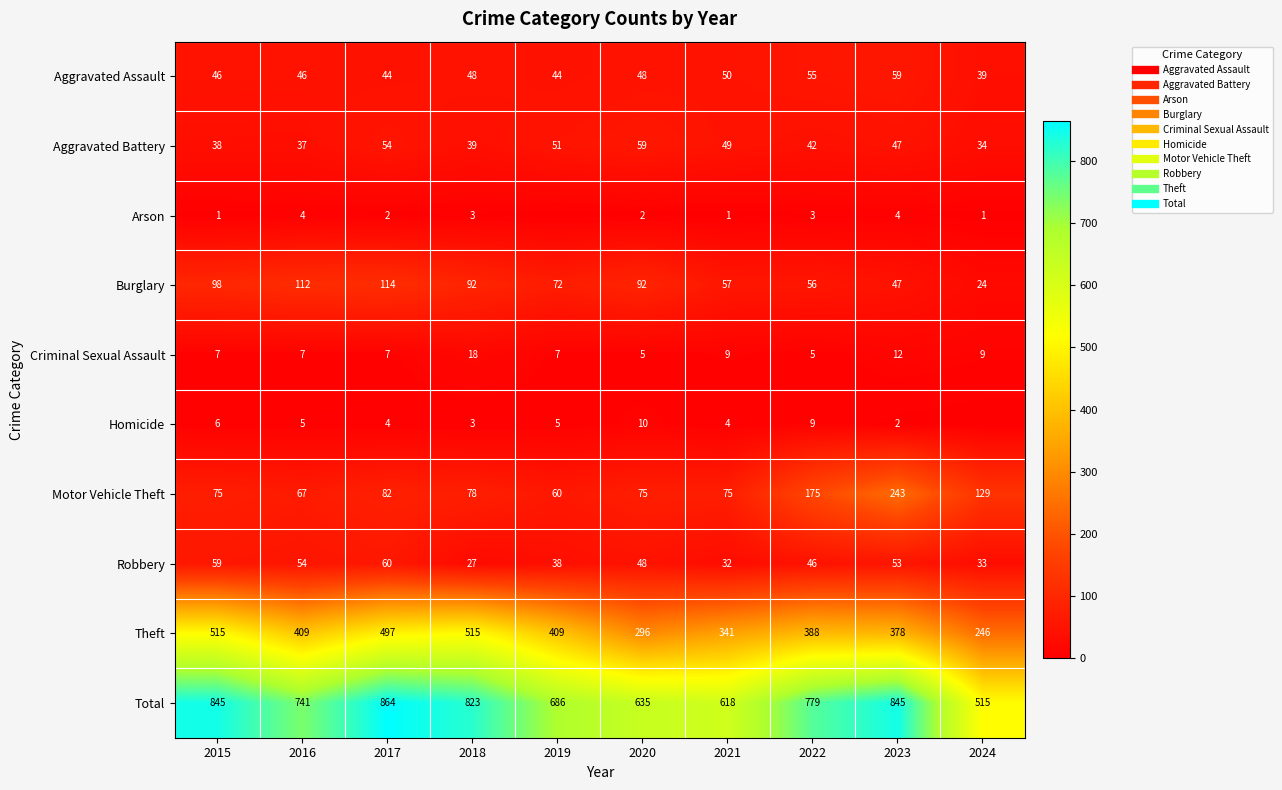

True or false: Burglary has a value of 72 at 2019.

True